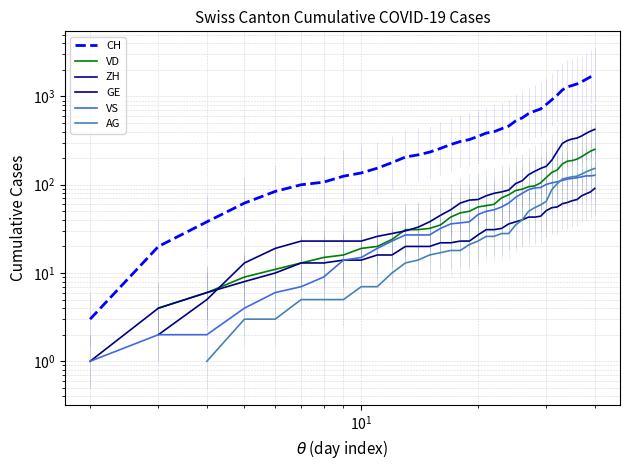

Is this an area chart (filled region under the line)?

No